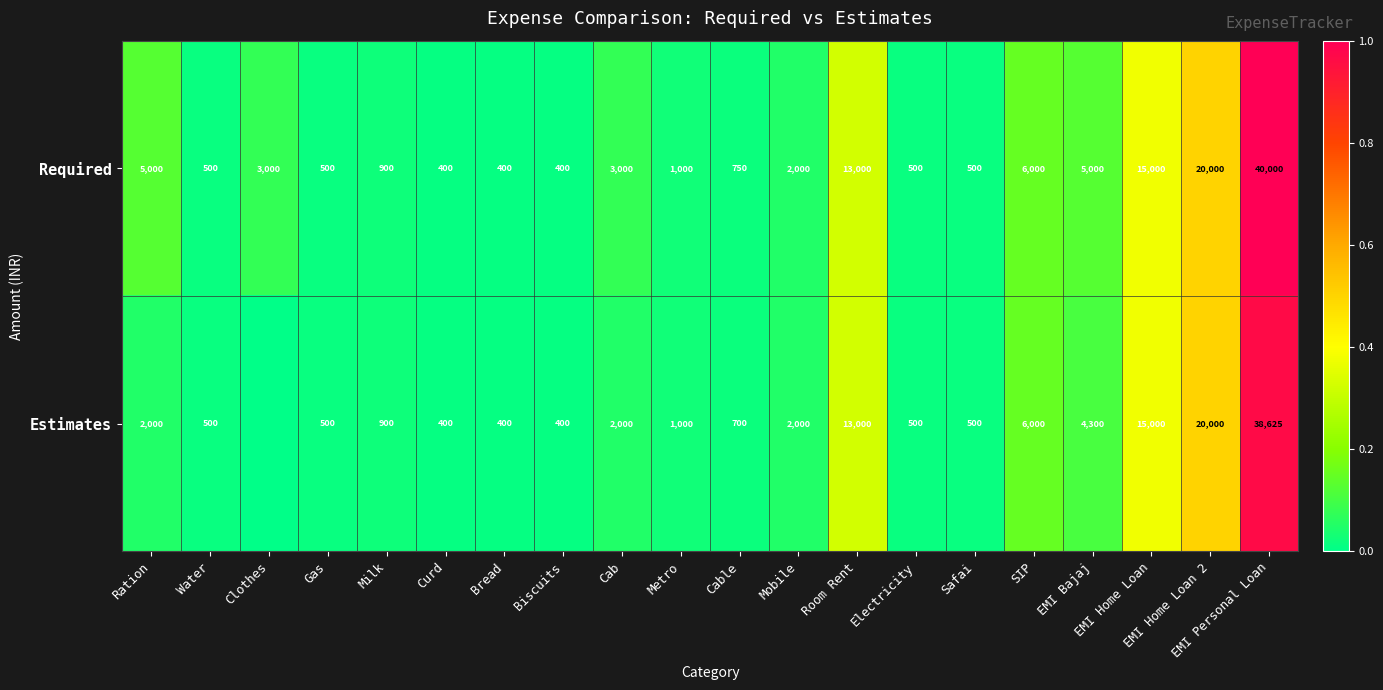

Between Milk and Cab, which series saw the biggest shift?

Required